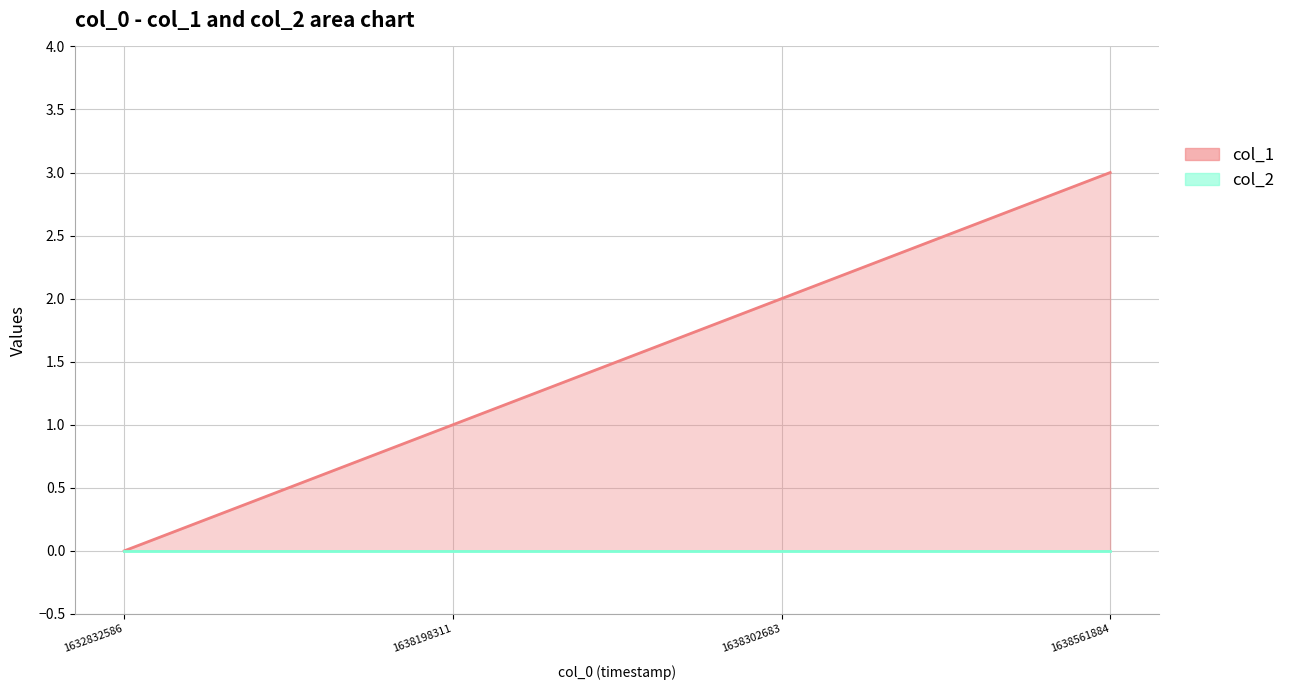

Which label corresponds to the largest value in the chart?

1638561884